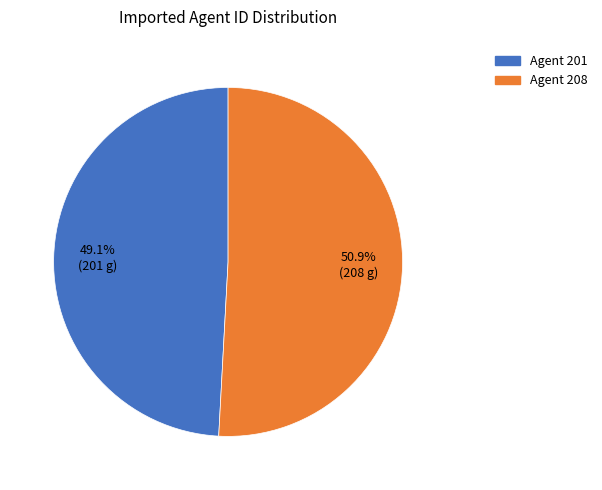

Approximately how many times larger is the value at Agent 201 compared to Agent 208?

1.0